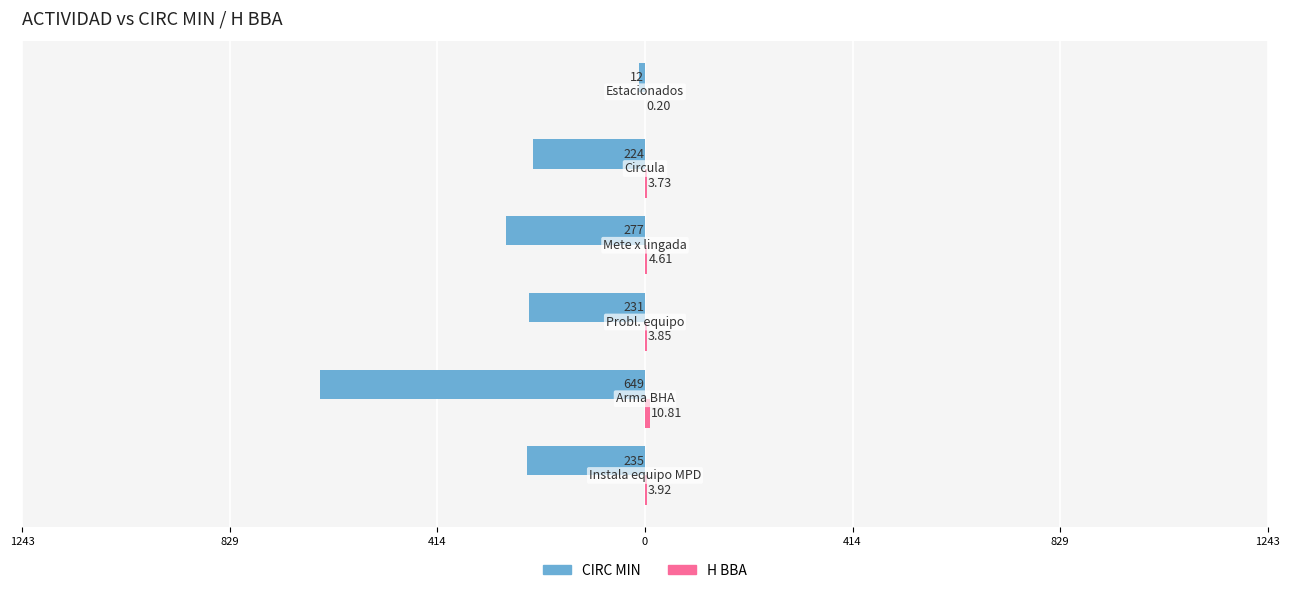

Reading right to left, extract all data points from this chart.

CIRC MIN: -12.0	-224.0	-277.0	-231.0	-649.0	-235.0
H BBA: 0.2	3.7	4.6	3.9	10.8	3.9